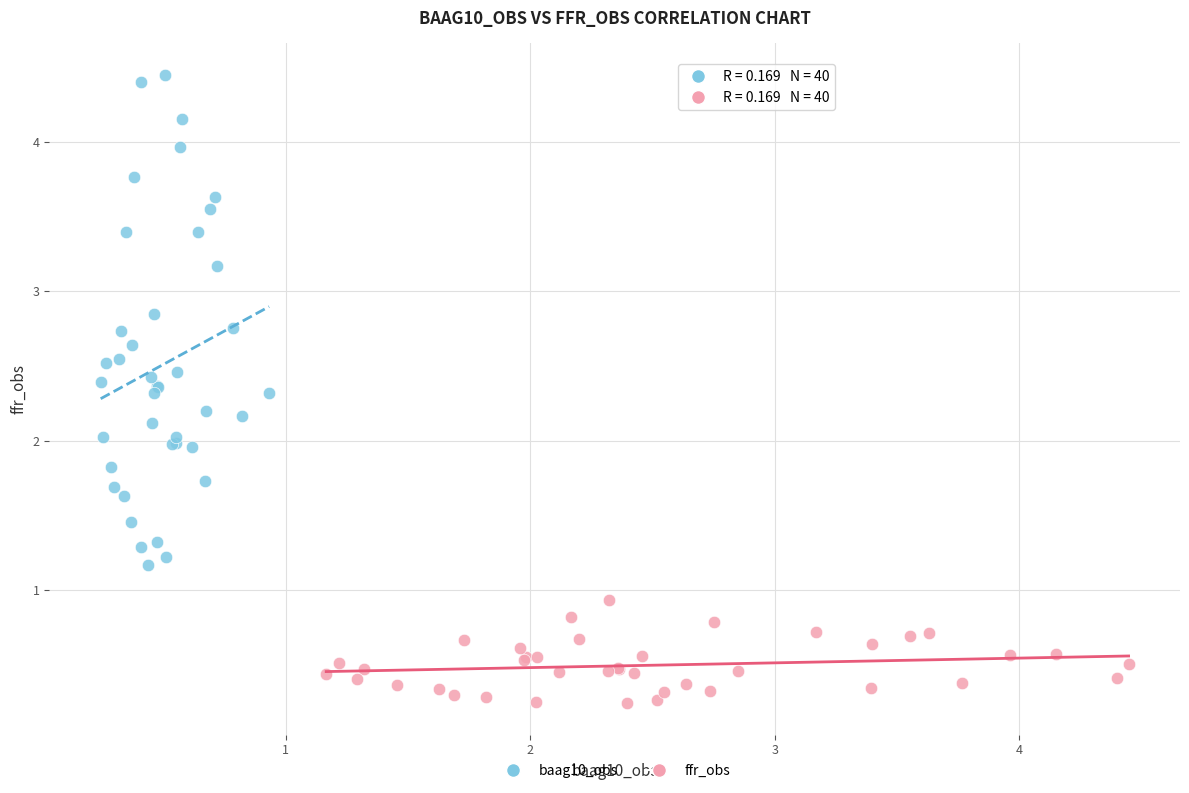

Which series reaches the minimum Y coordinate?

ffr_obs